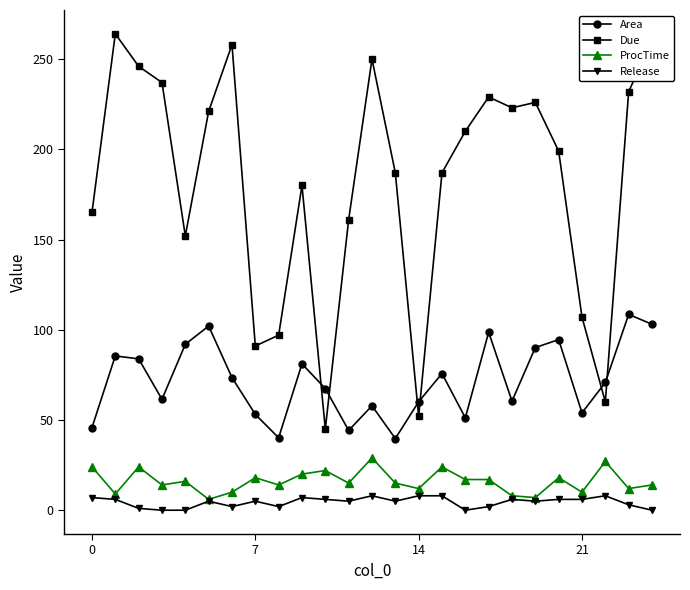

How many lines are shown in the chart?

4